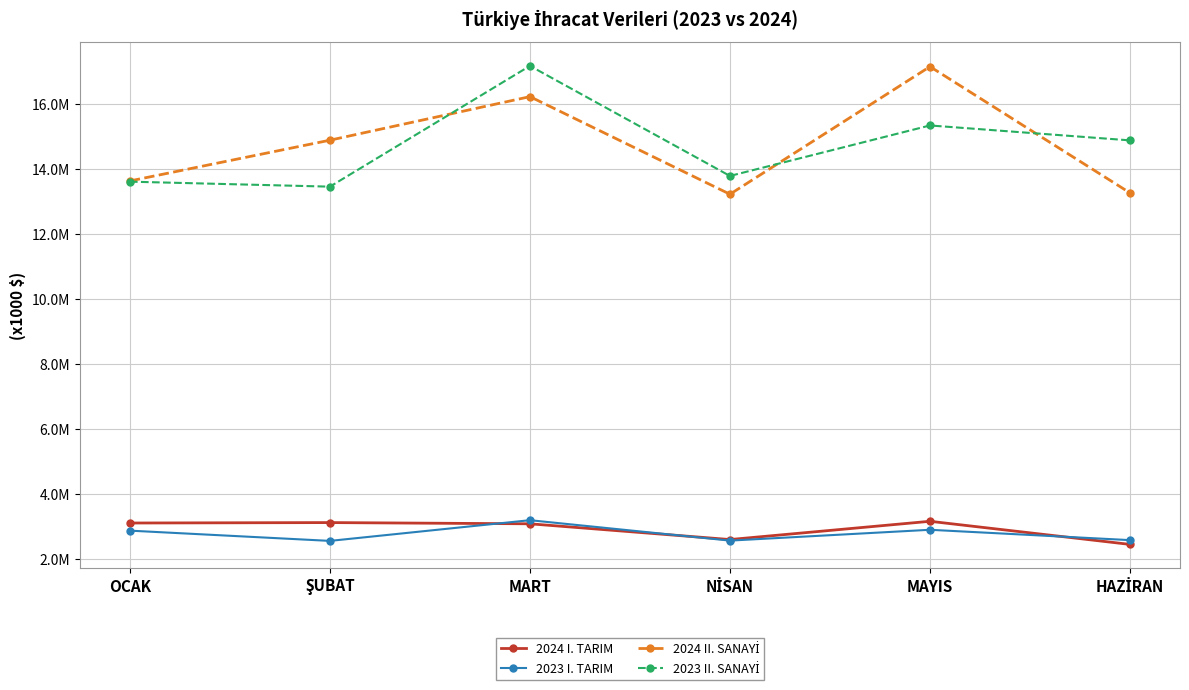

Is this an area chart (filled region under the line)?

No